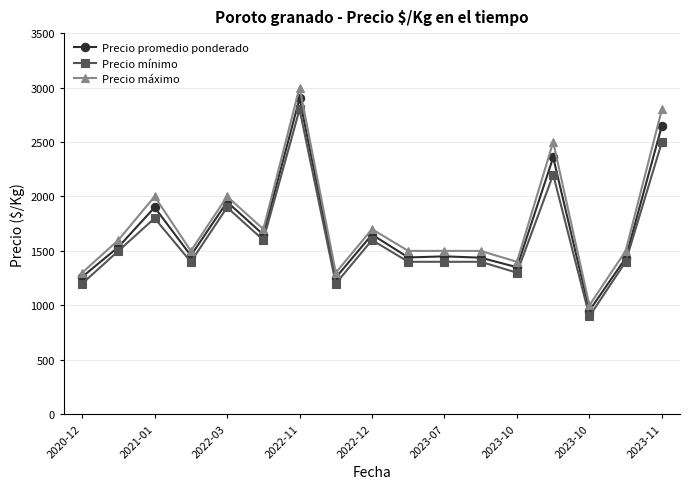

True or false: Precio mínimo and Precio máximo cross at least once.

False